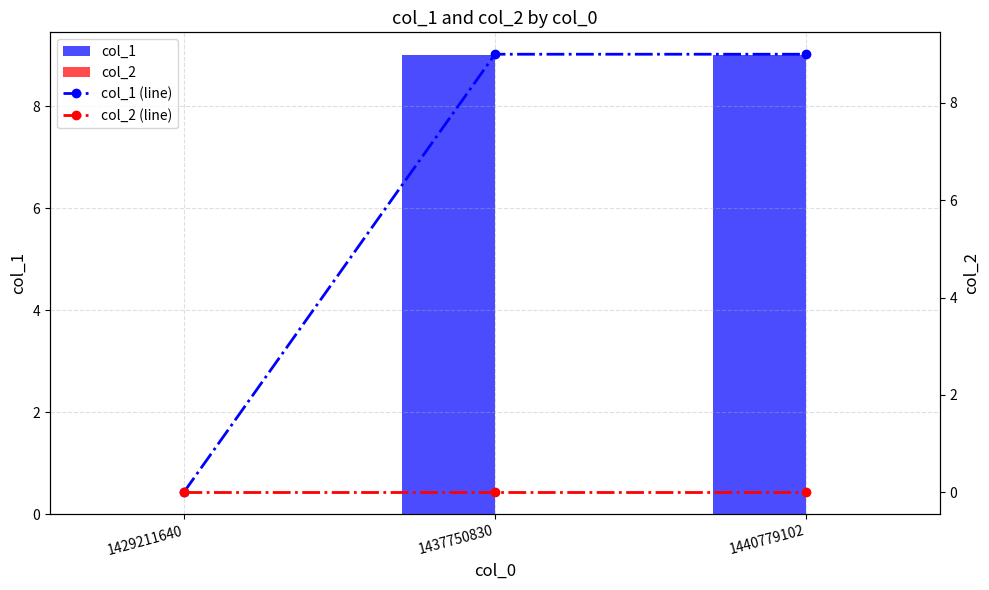

What is the sum of all col_1 (line) values?

18